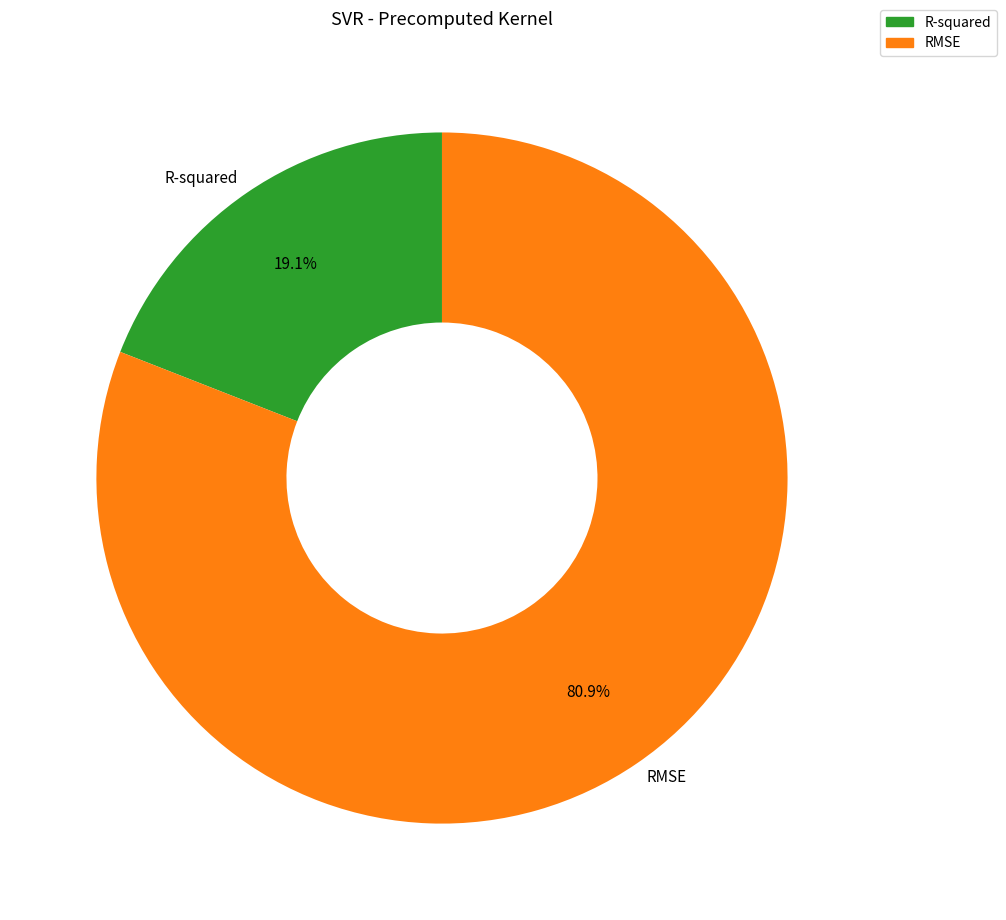

The RMSE slice represents 94% of the pie. True or false?

False